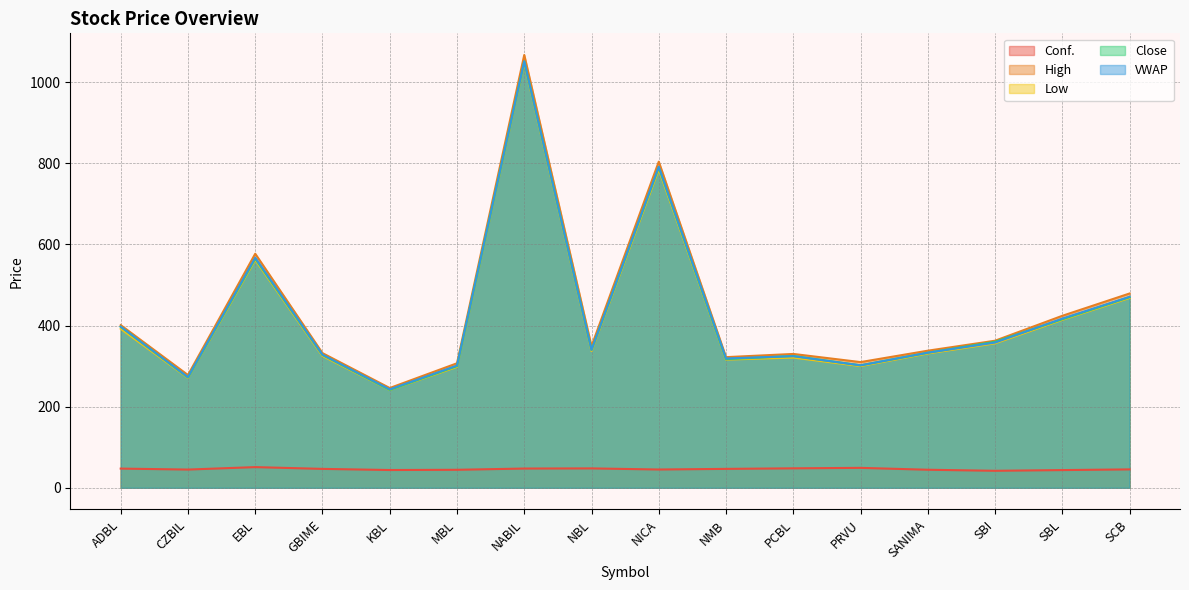

What is the difference between the maximum and minimum values in the Conf. series?

9.1